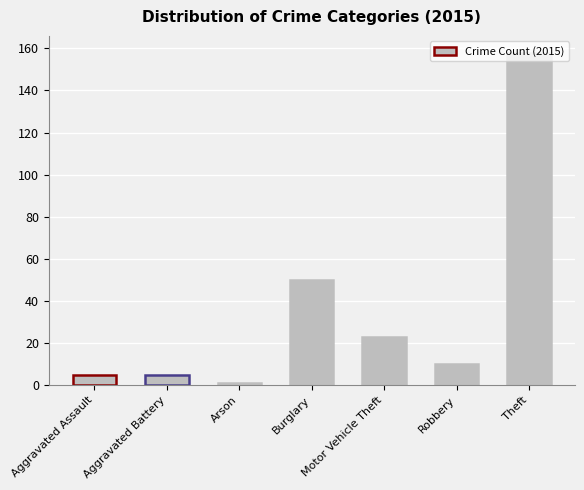

What is the value of the 4th bar from the left?

50